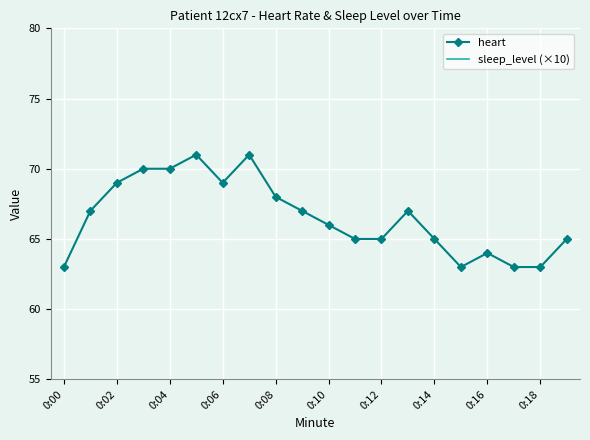

The value of heart at 0:02 is 69. True or false?

True